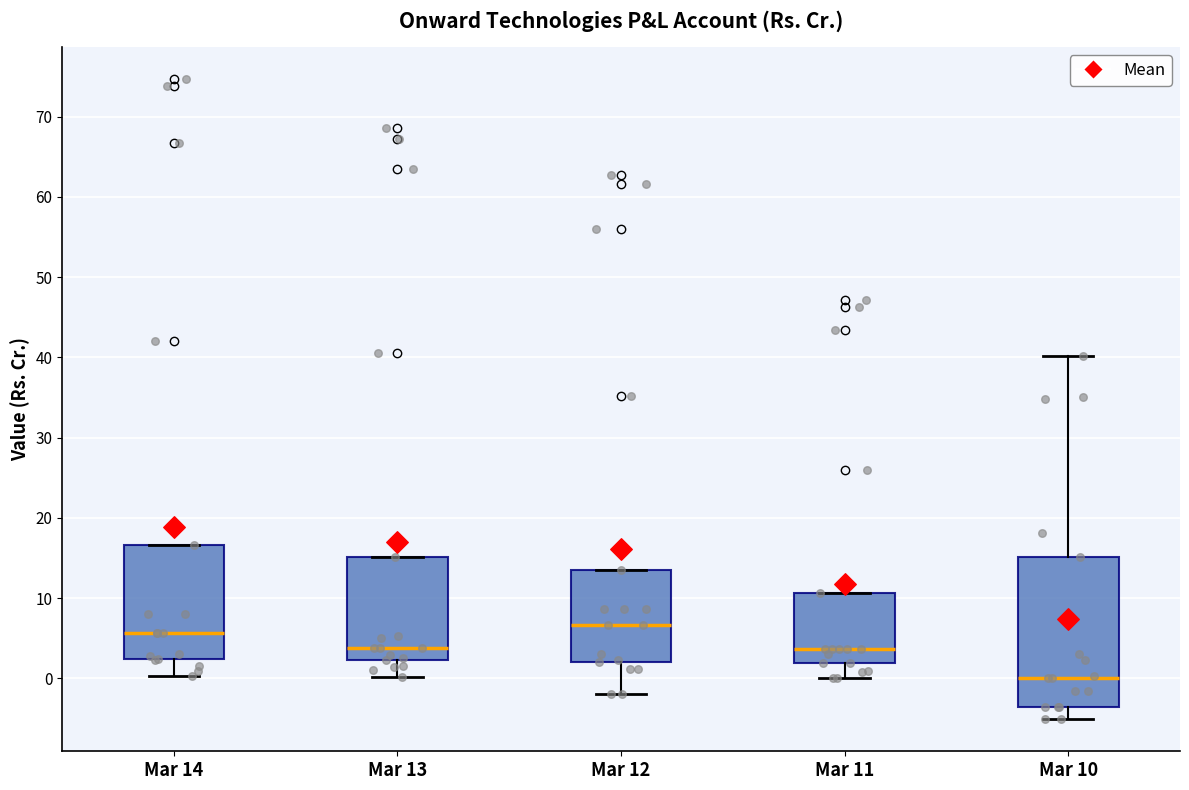

Reading left to right, read every box against the y-axis: the position of its median line, the range the box covers, and the ends of its whiskers. The values are not printed on the chart, so give them approximately, as read against the axis.

Mar 14: median 6, box 2 to 17, whiskers 0 to 17
Mar 13: median 4, box 2 to 15, whiskers 0 to 15
Mar 12: median 7, box 2 to 14, whiskers -2 to 14
Mar 11: median 4, box 2 to 11, whiskers 0 to 11
Mar 10: median 0, box -4 to 15, whiskers -5 to 40